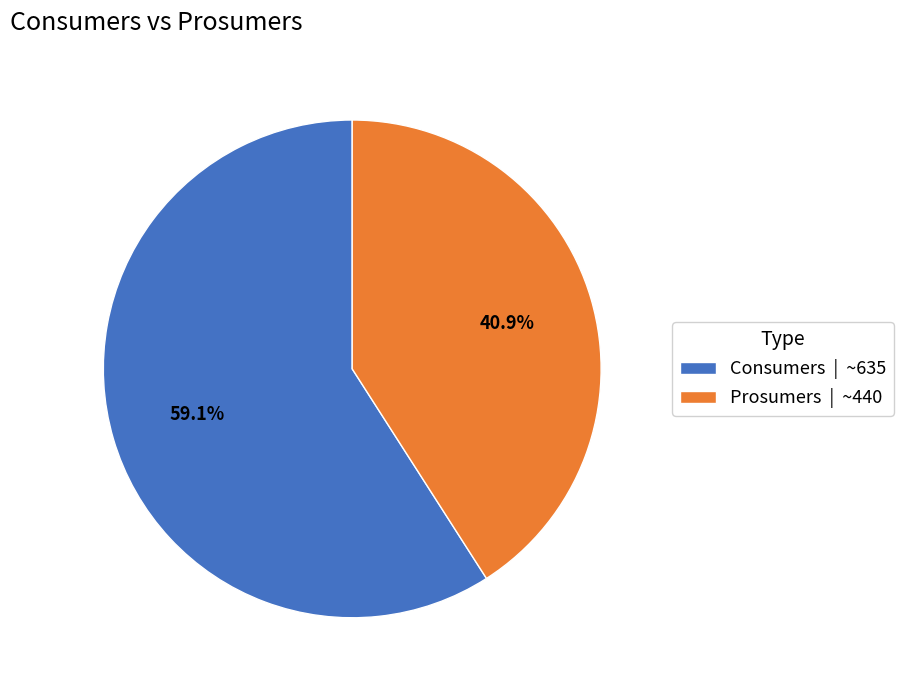

Does any single category account for the majority?

Yes